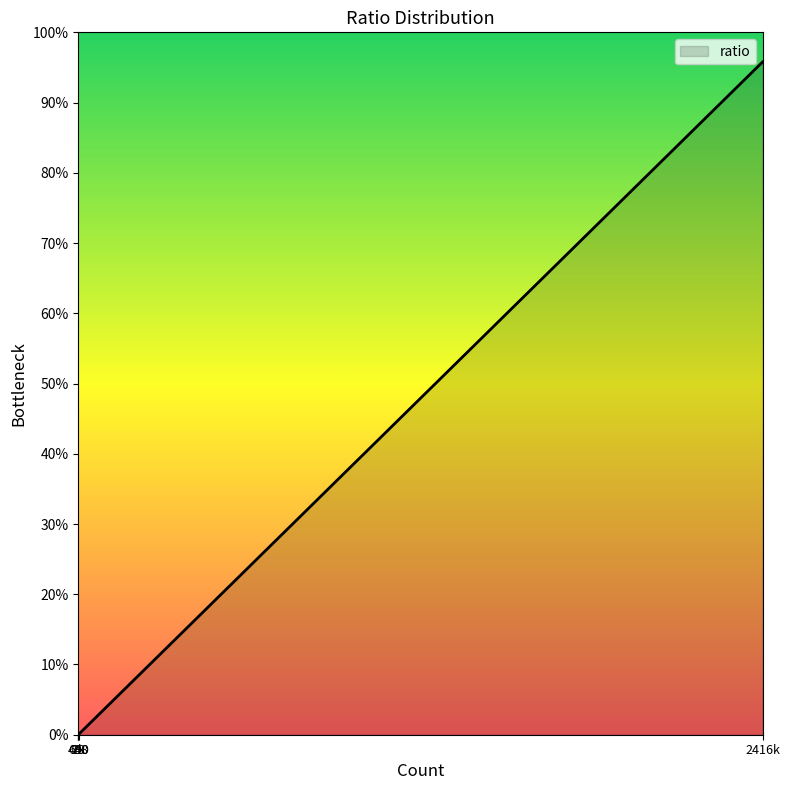

Between 958 and 87810, which is larger?

87810